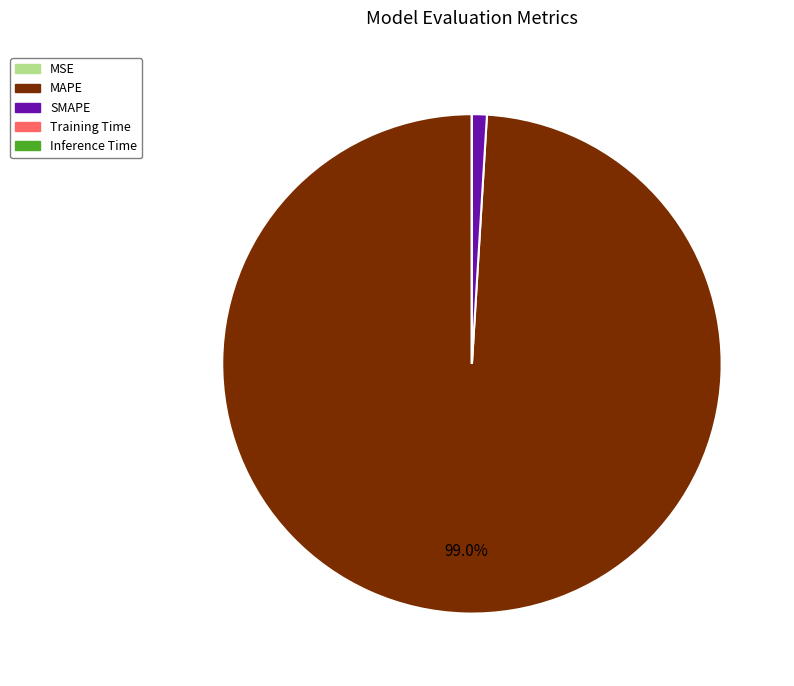

Combined, do SMAPE and MAPE account for over 50%?

Yes